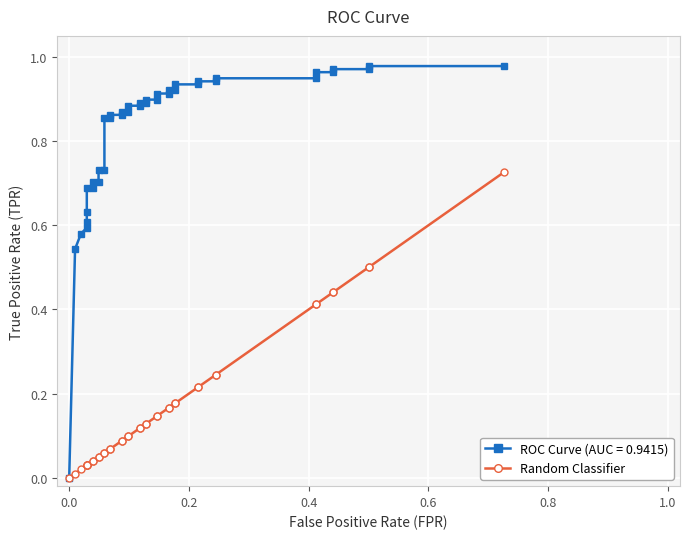

True or false: there are more than 2 points higher than both neighbors.

False